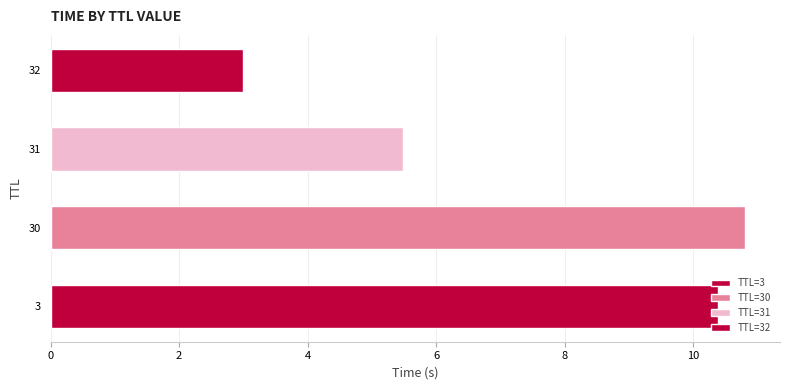

How many data points are above 5?

3